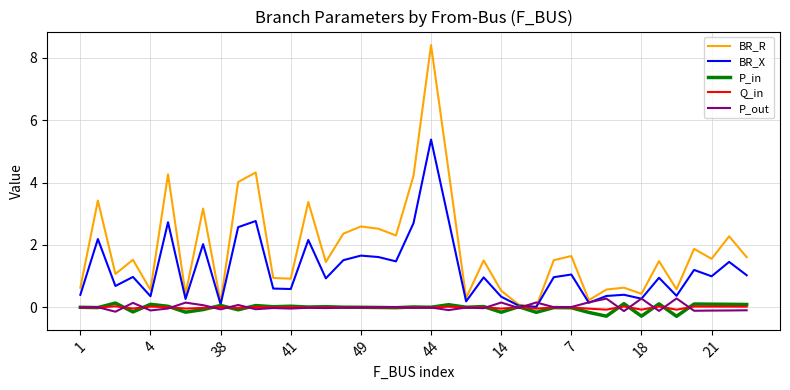

Which series has the widest spread of values?

BR_R